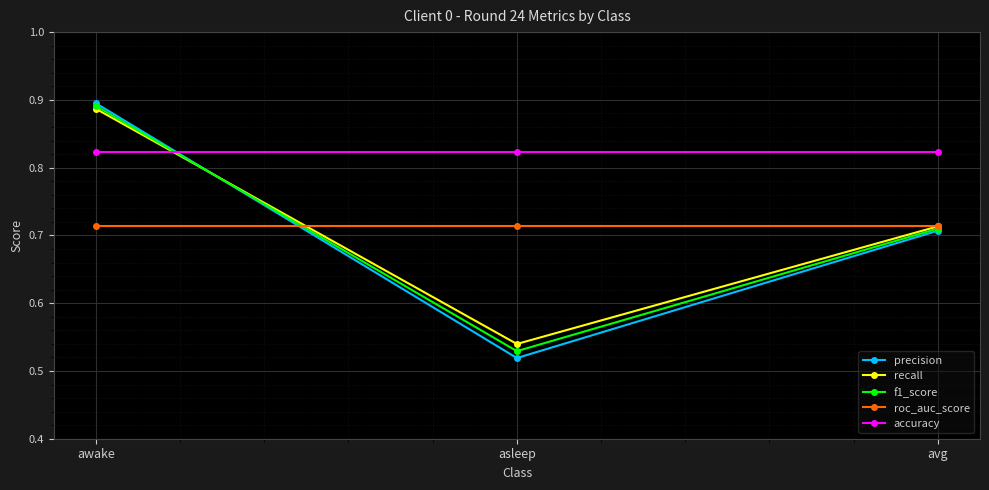

True or false: accuracy has a value of 1.3 at asleep.

False